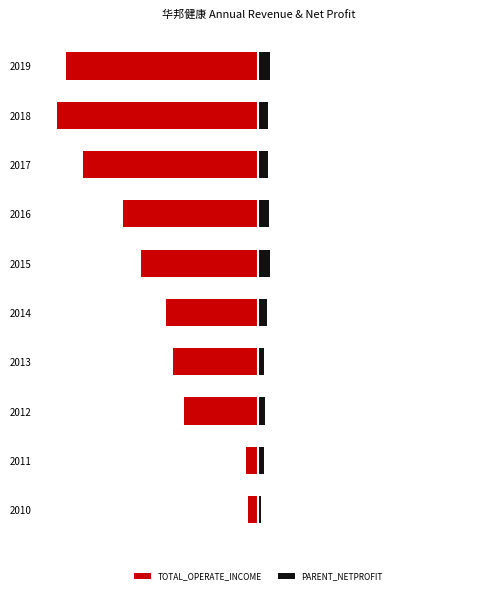

At how many categories does at least one series exceed 0?

10